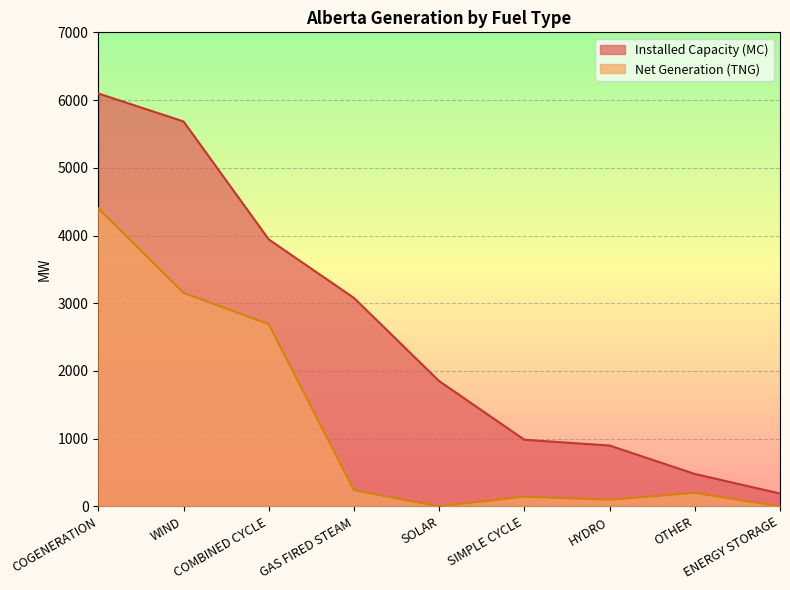

Which series has the largest total across all categories?

Installed Capacity (MC)